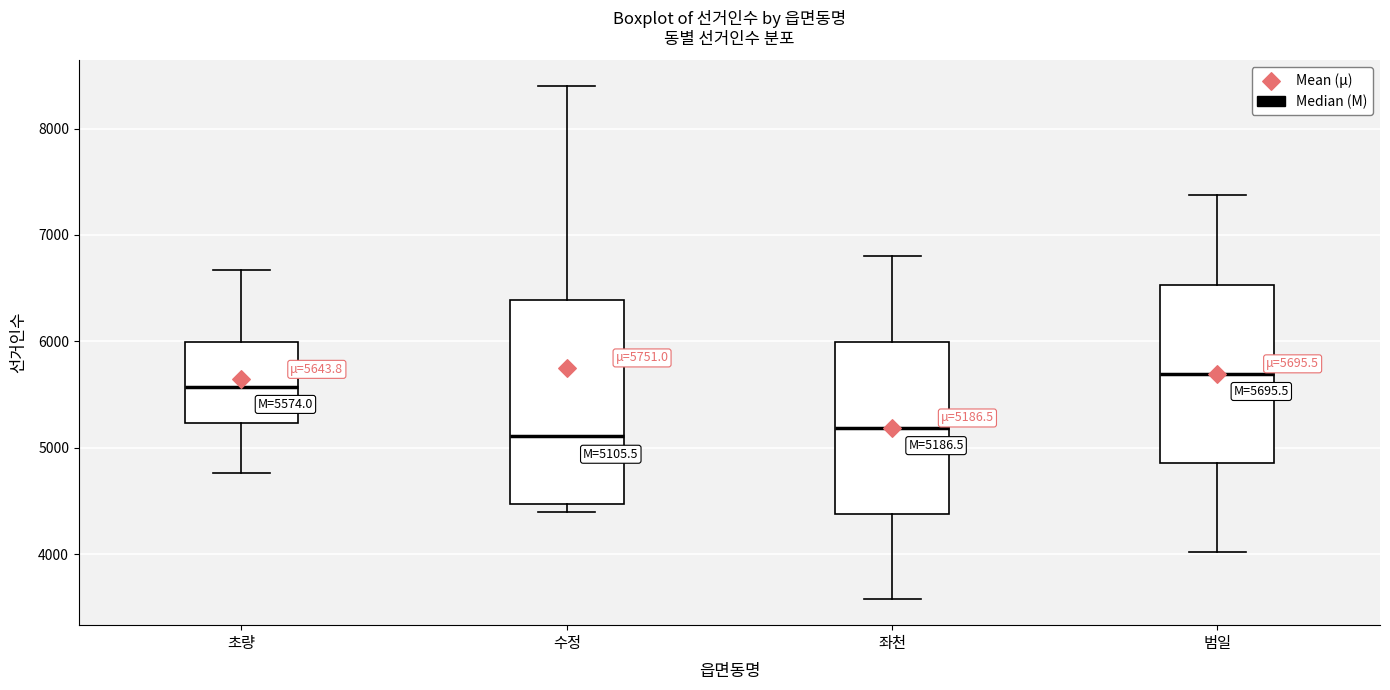

Which box is the tallest, from its lower edge to its upper edge?

수정